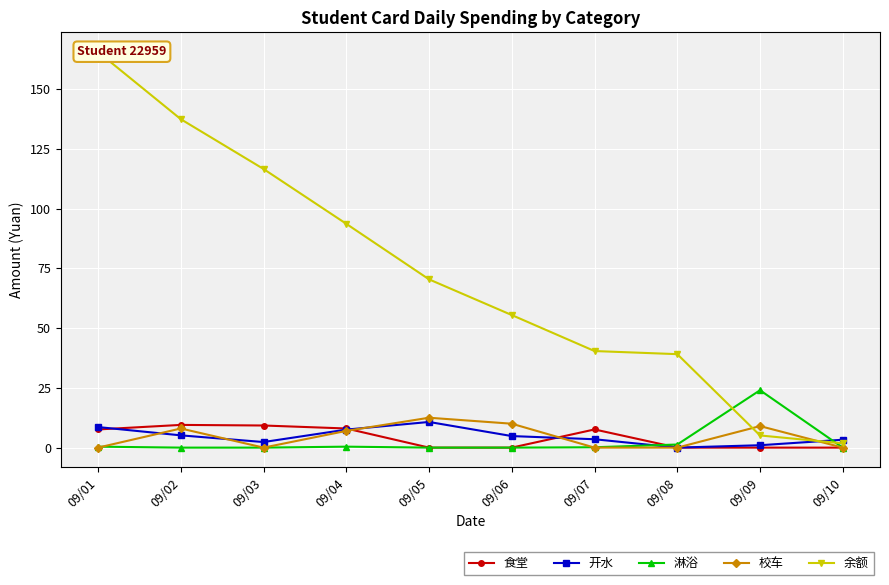

What is the difference between the maximum and minimum values in the 食堂 series?

9.5